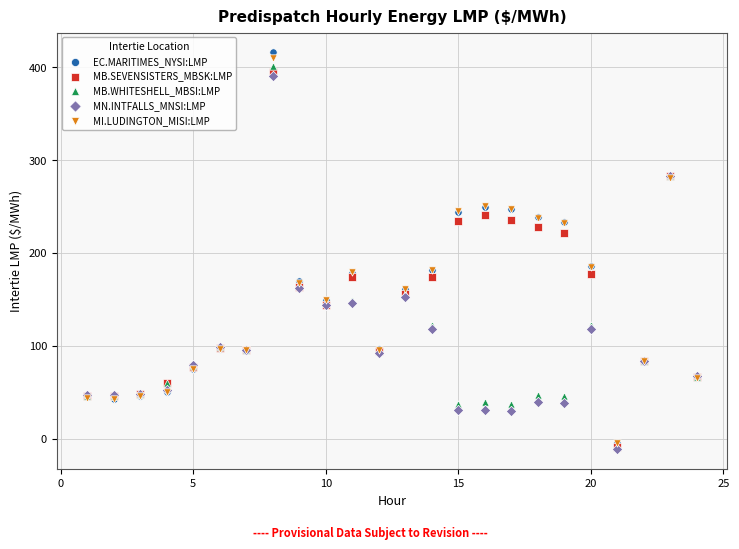

What are all the series names shown in the legend?

EC.MARITIMES_NYSI:LMP, MB.SEVENSISTERS_MBSK:LMP, MB.WHITESHELL_MBSI:LMP, MN.INTFALLS_MNSI:LMP, MI.LUDINGTON_MISI:LMP